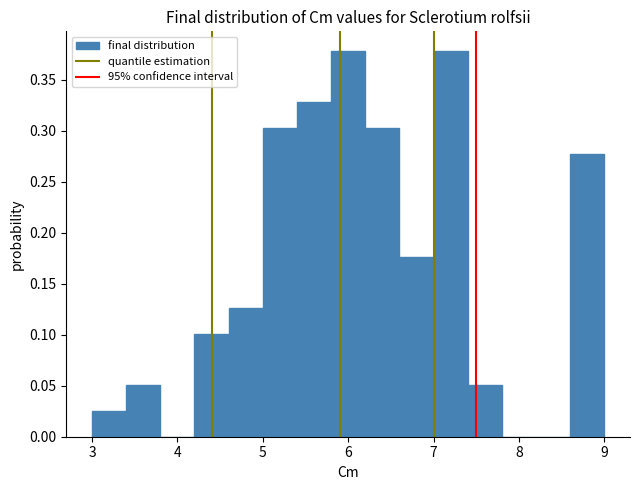

Reading left to right, transcribe this chart: for each bar, give the range it covers on the x-axis and its height. The values are not printed on the chart, so give them approximately, as read against the axis.

3.0 to 3.4: 0.025
3.4 to 3.8: 0.050
3.8 to 4.2: 0
4.2 to 4.6: 0.100
4.6 to 5.0: 0.125
5.0 to 5.4: 0.305
5.4 to 5.8: 0.330
5.8 to 6.2: 0.380
6.2 to 6.6: 0.305
6.6 to 7.0: 0.175
7.0 to 7.4: 0.380
7.4 to 7.8: 0.050
7.8 to 8.2: 0
8.2 to 8.6: 0
8.6 to 9.0: 0.280